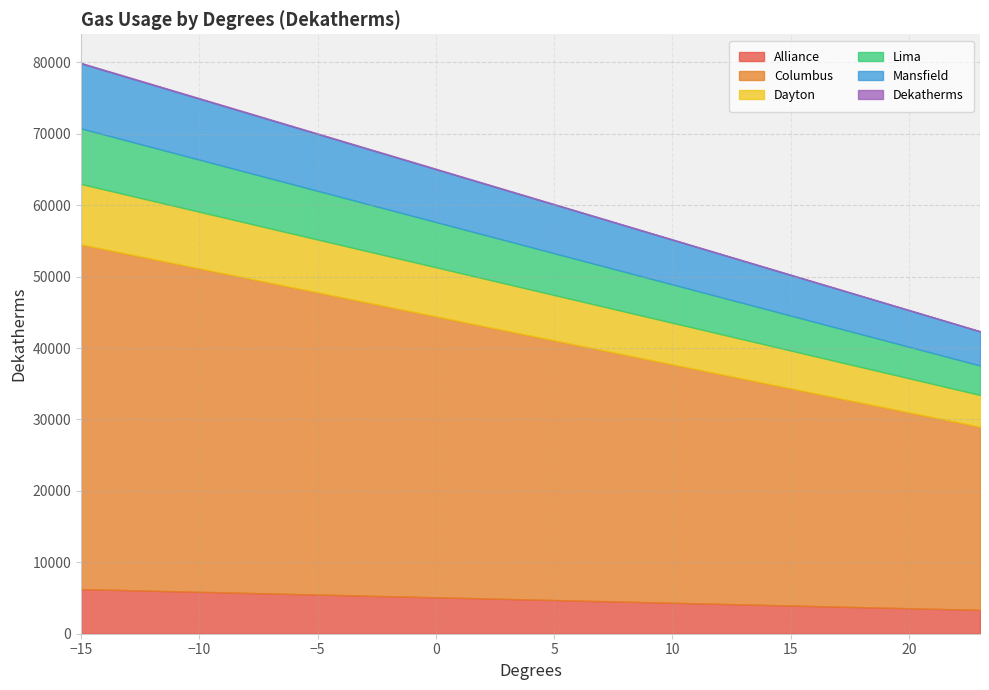

What is the difference between the highest and lowest values at -2?

40451